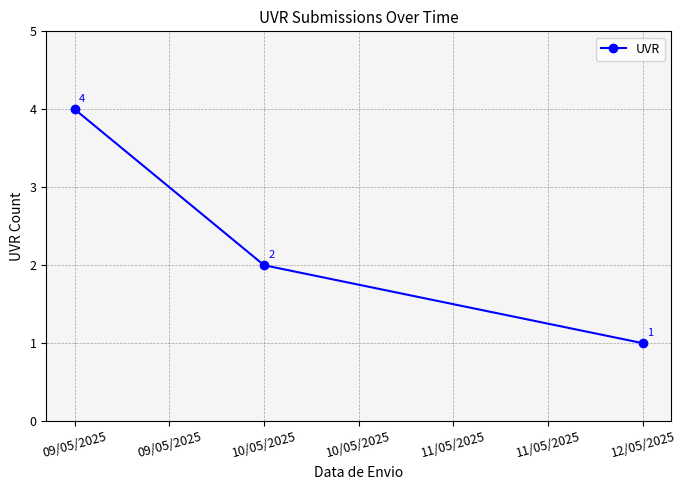

Does the chart have visible grid lines?

Yes